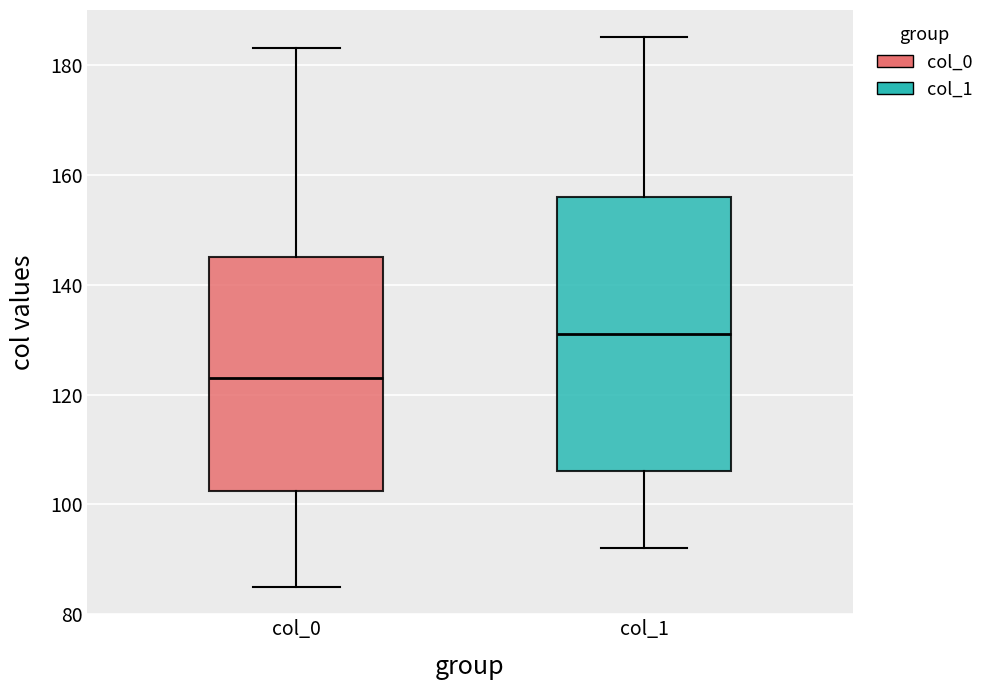

Which box is the tallest, from its lower edge to its upper edge?

col_1